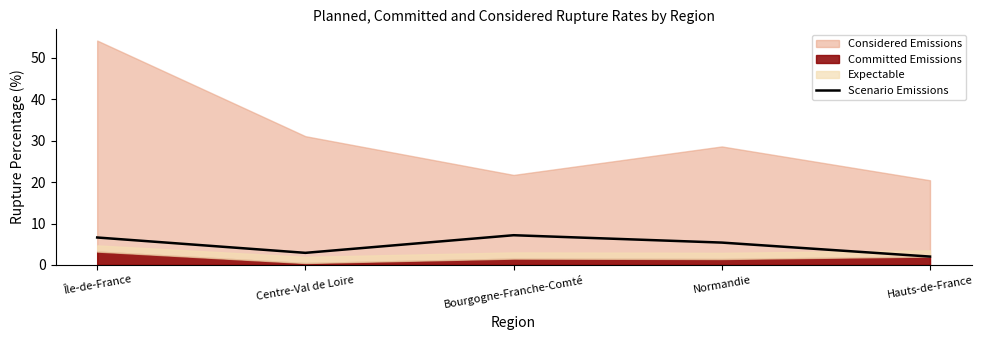

What is the highest value of the Scenario Emissions series?

7.2